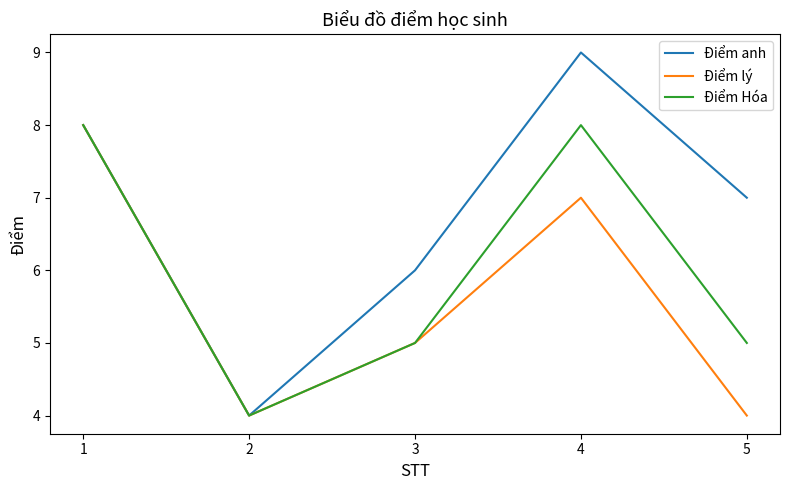

List the series in order of their overall mean, highest first.

Điểm anh, Điểm Hóa, Điểm lý